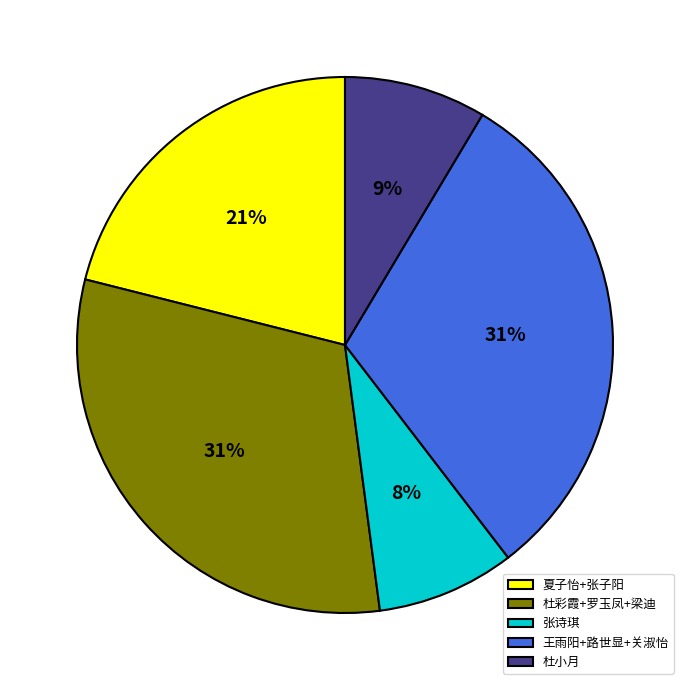

To the nearest percent, what is the combined percentage of 杜小月 and 夏子怡+张子阳?

30%